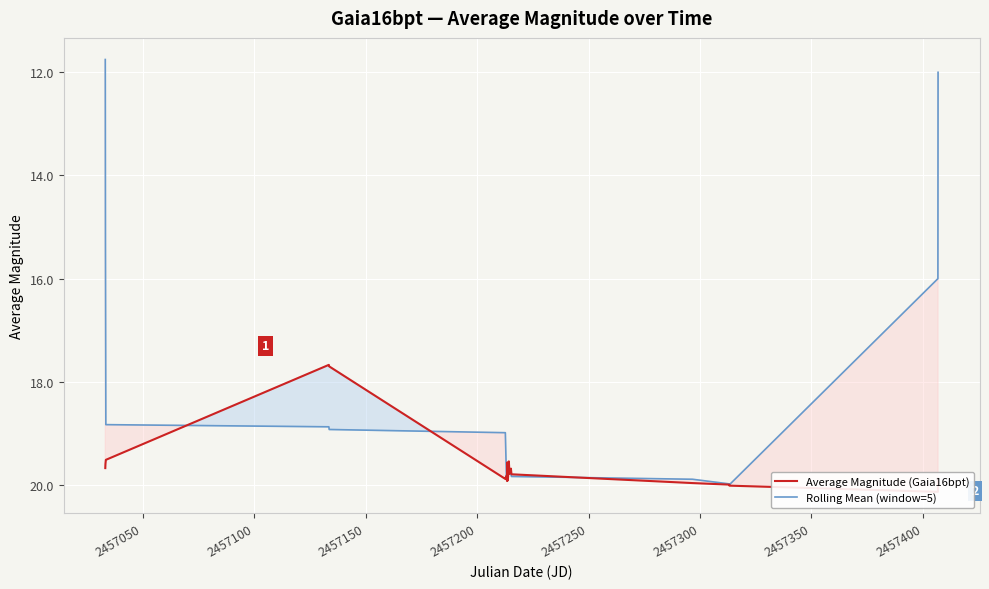

What are all the series names shown in the legend?

Average Magnitude (Gaia16bpt), Rolling Mean (window=5)